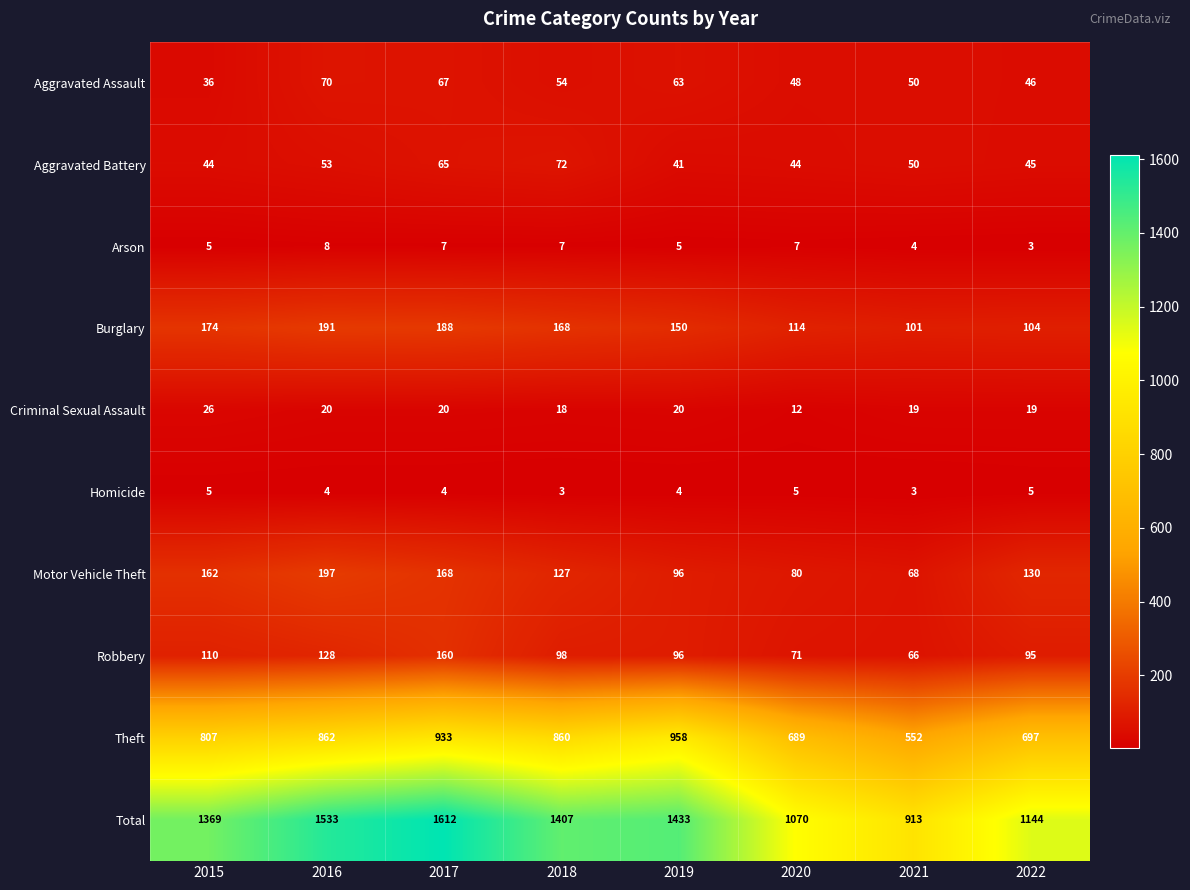

The Homicide series shows 5 at 2016. True or false?

False